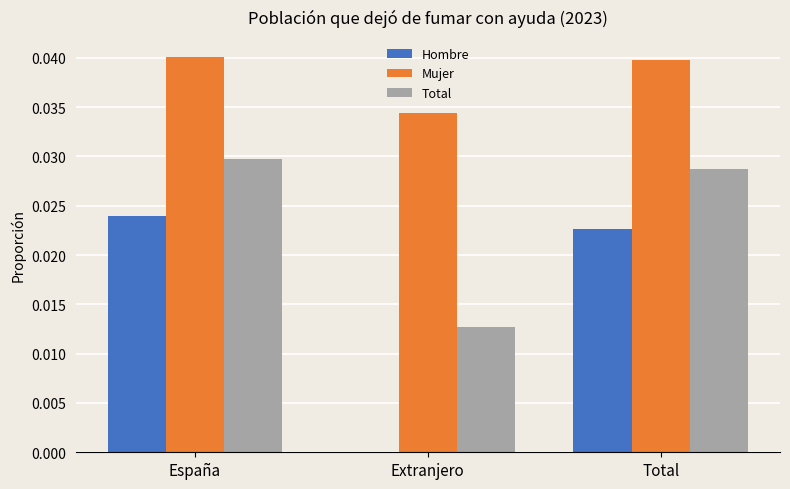

At which label does Hombre reach its peak?

España